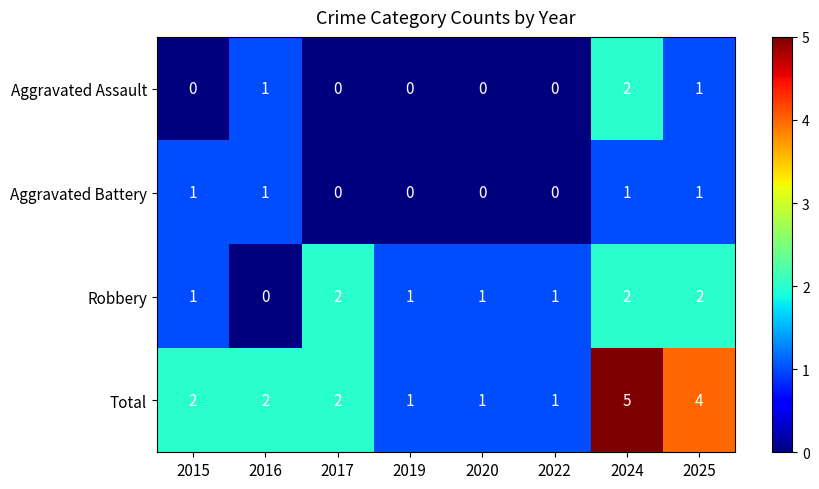

Count the Aggravated Battery values in the range 0 to 1.

8